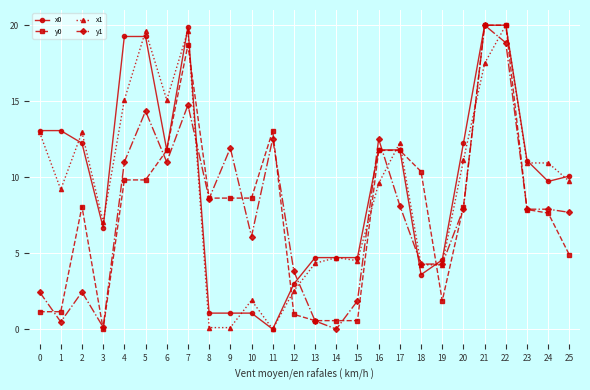

What are all the series names shown in the legend?

x0, y0, x1, y1